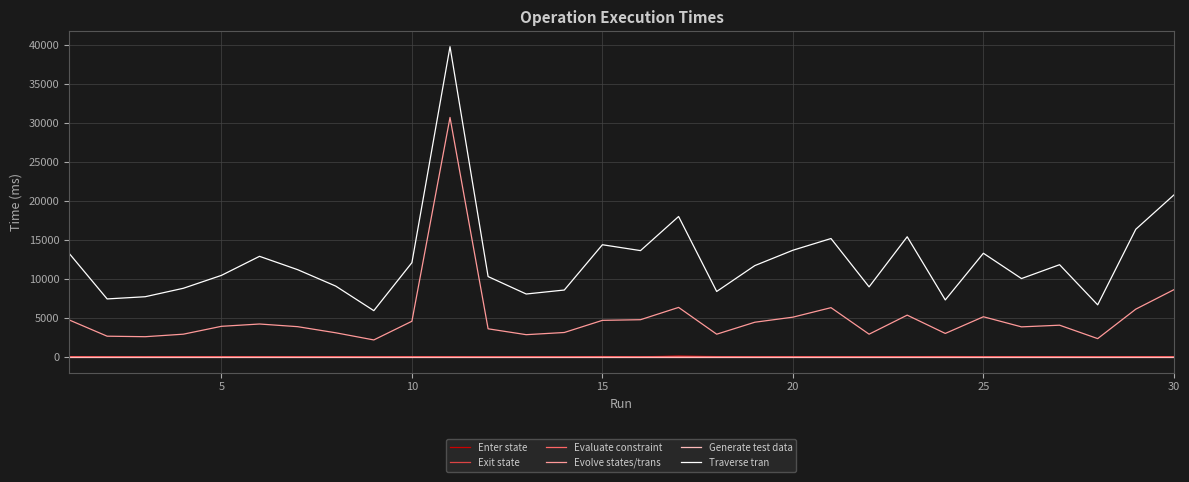

True or false: Generate test data and Exit state cross at least once.

False